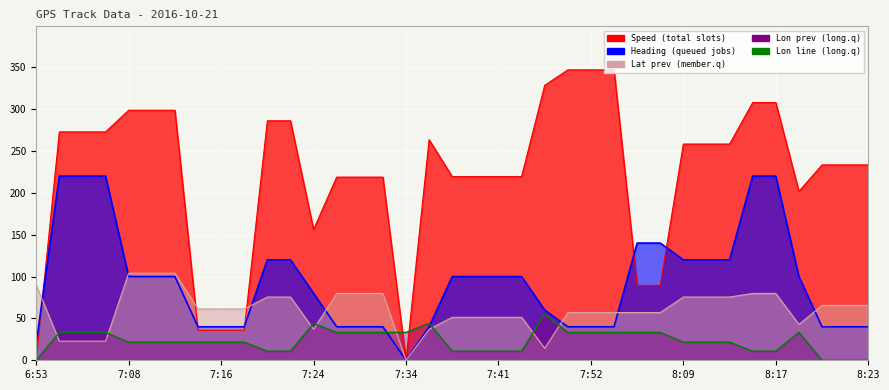

Reading left to right, what are all the values shown in this chart?

0.0	33.3	33.3	33.3	21.7	21.7	21.7	21.7	21.7	21.7	10.8	10.8	44.2	33.3	33.3	33.3	33.3	44.2	10.8	10.8	10.8	10.8	55.0	33.3	33.3	33.3	33.3	33.3	21.7	21.7	21.7	10.8	10.8	33.3	0.0	0.0	0.0